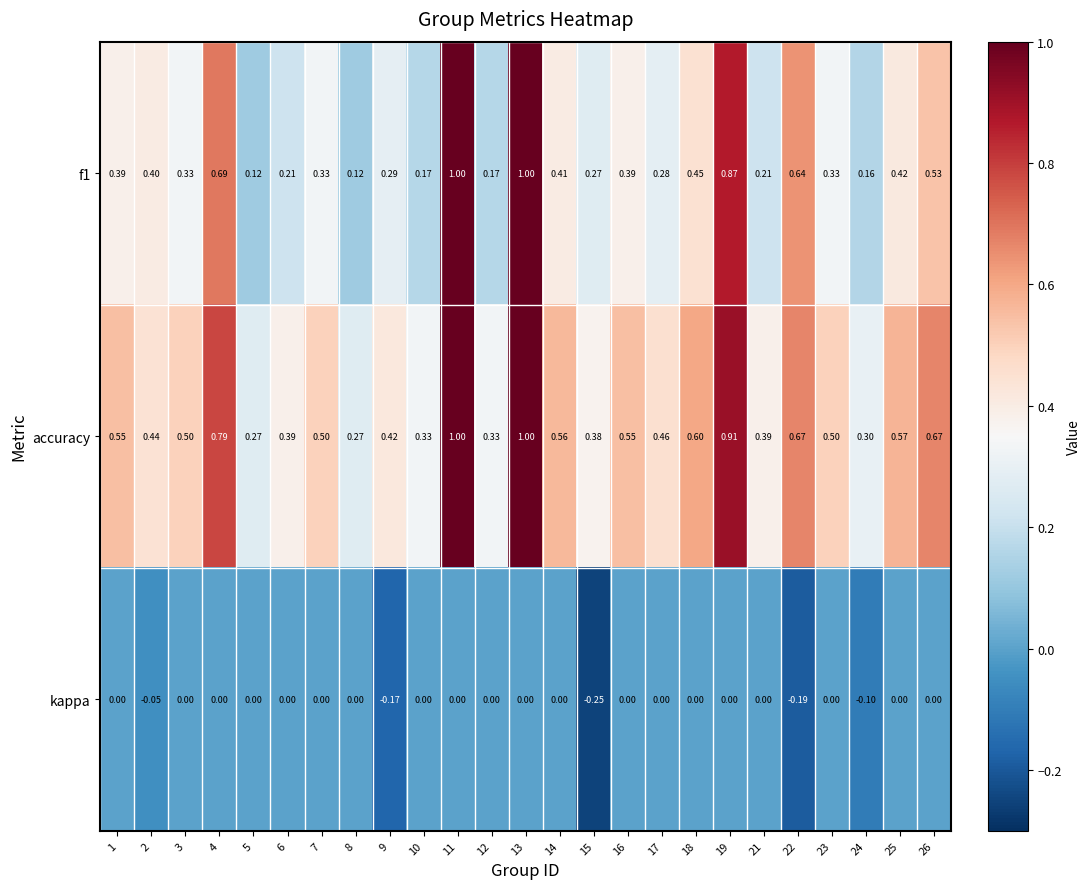

Which series has the largest total across all categories?

accuracy